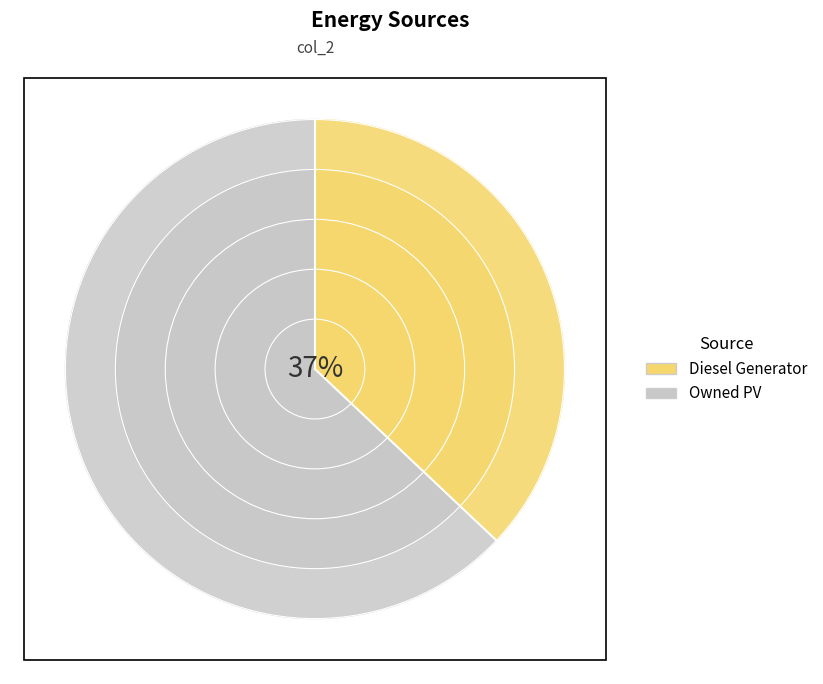

What is the largest slice in the pie chart?

Owned PV